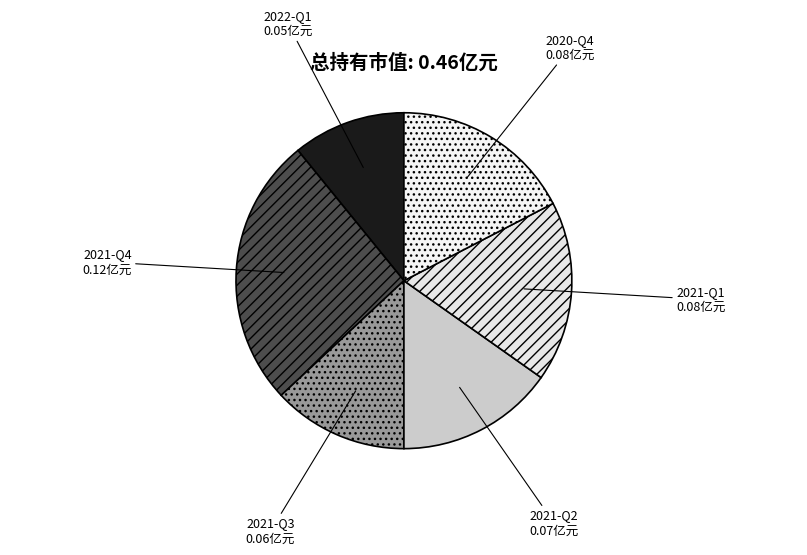

Count the number of slices in the pie.

6